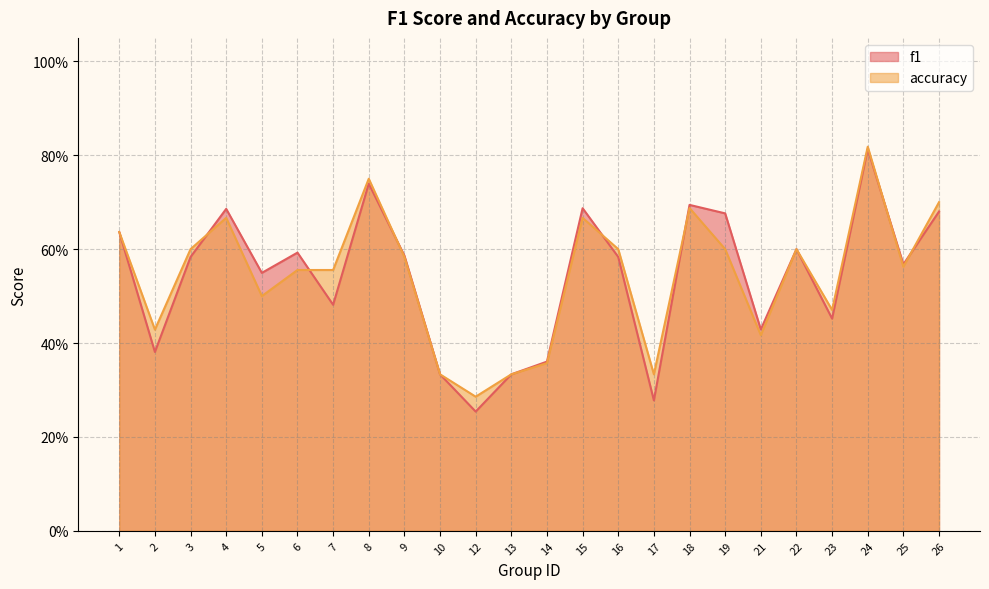

At which category does accuracy reach its first local peak?

4